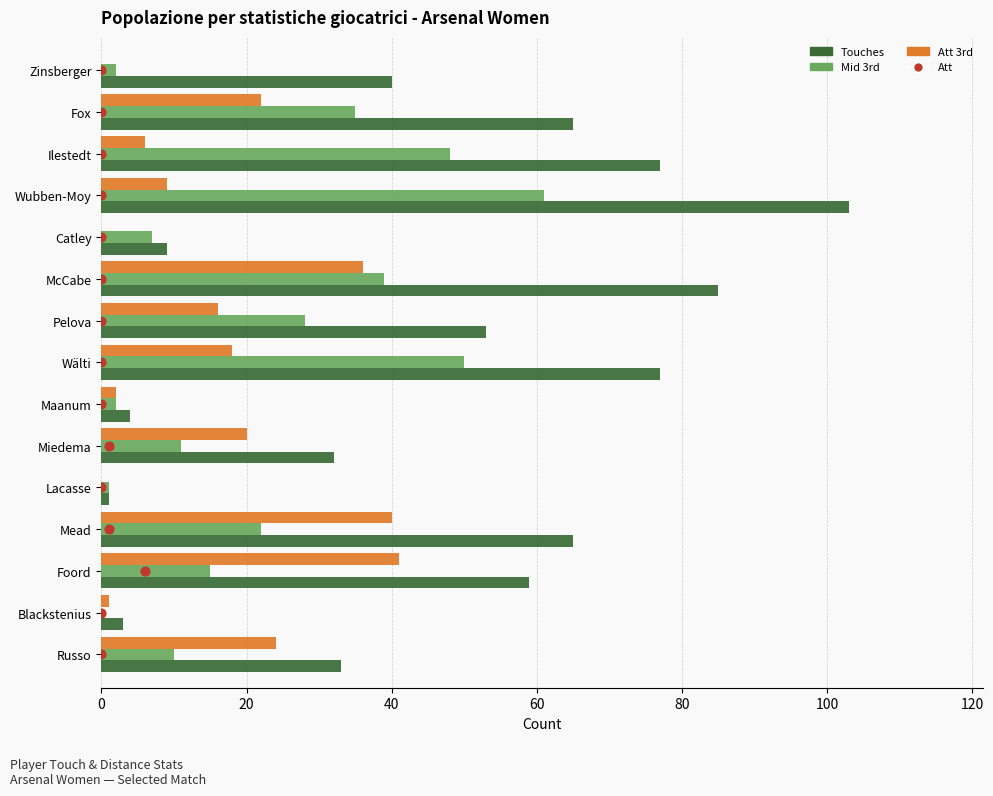

Which series has the largest Y range (max minus min)?

Touches